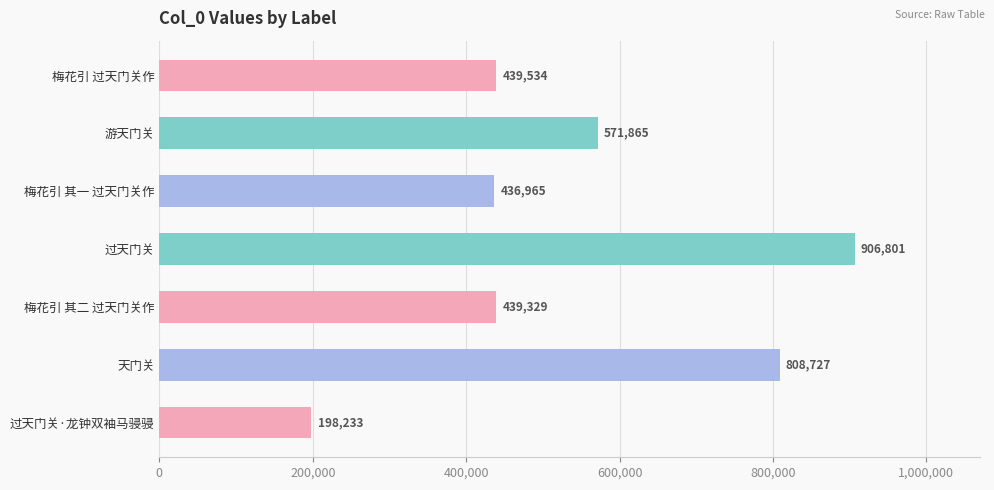

What is the difference between the maximum and minimum values?

708568